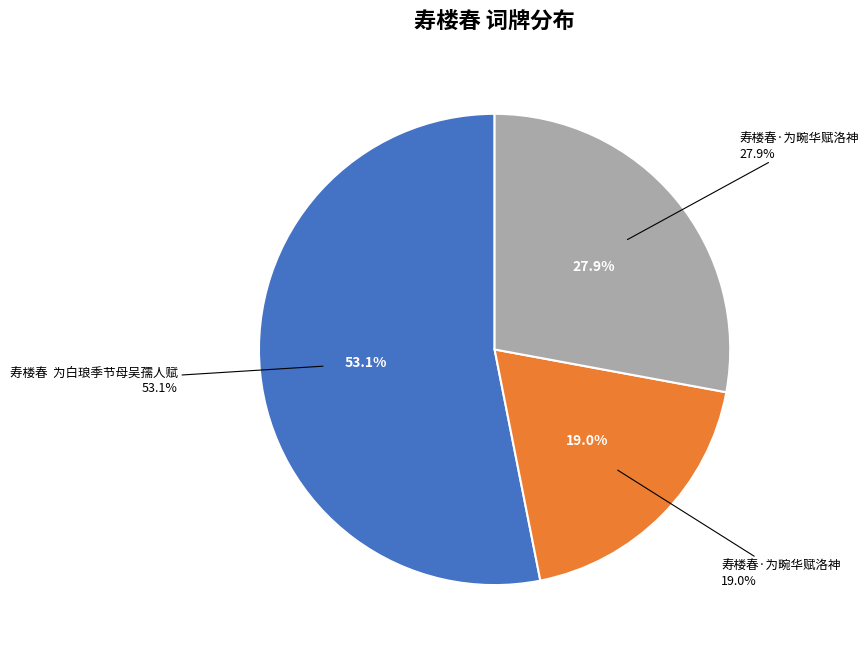

Does 寿楼春·为畹华赋洛神 represent more than half of the total?

No